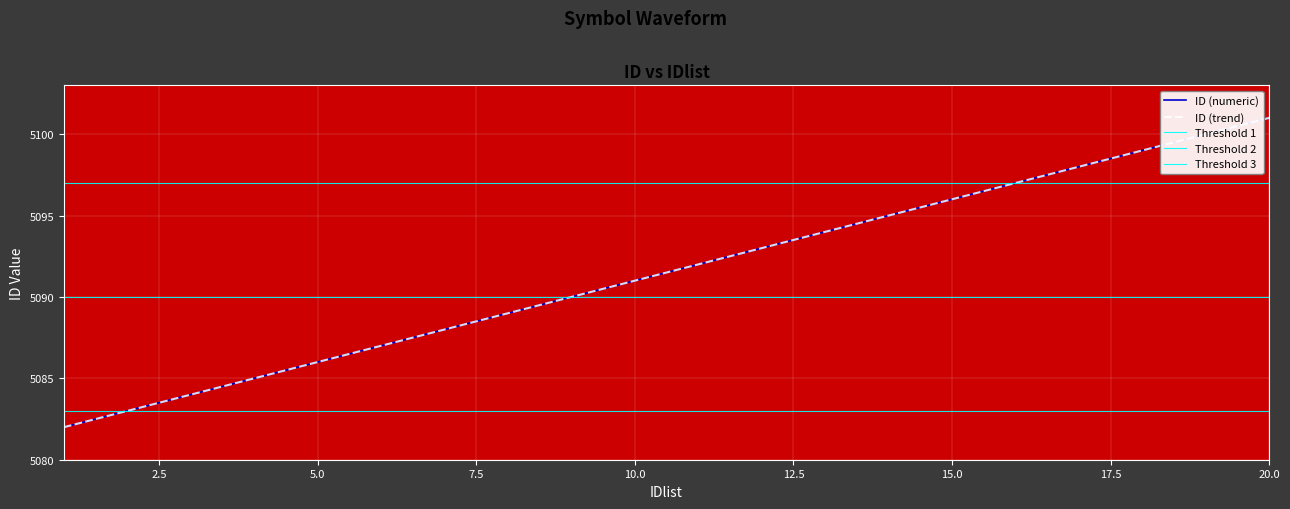

Count the number of data series in this chart.

2